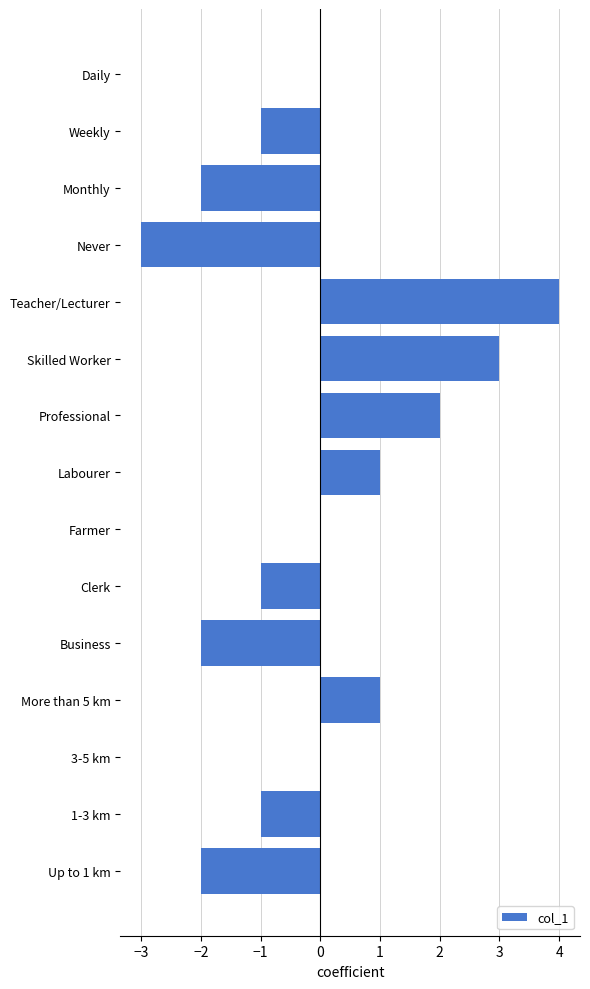

Does the chart contain stacked bars?

No